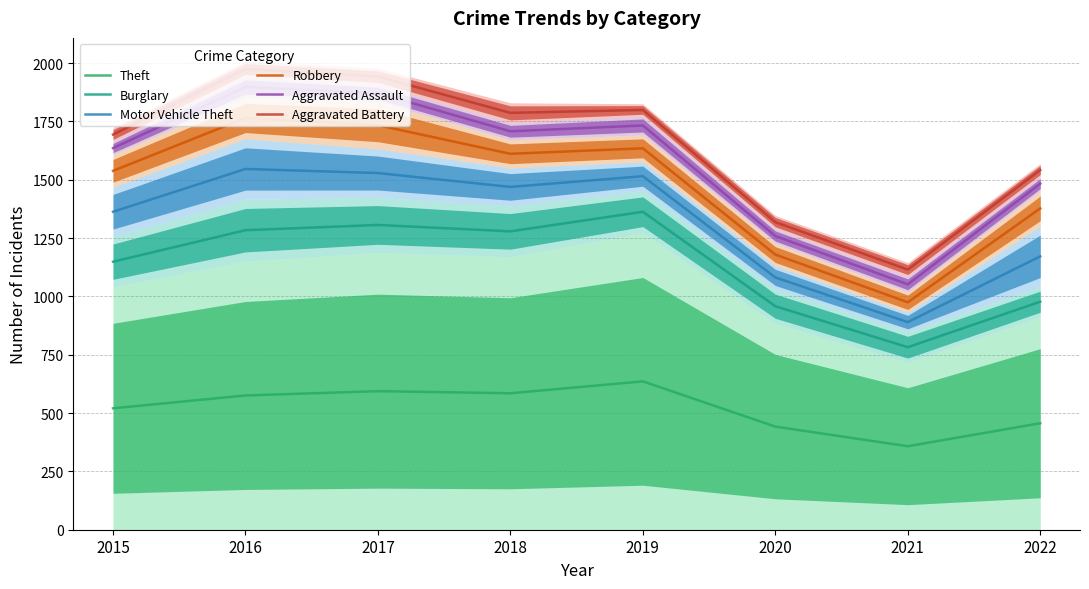

What are all the series names shown in the legend?

Theft, Burglary, Motor Vehicle Theft, Robbery, Aggravated Assault, Aggravated Battery